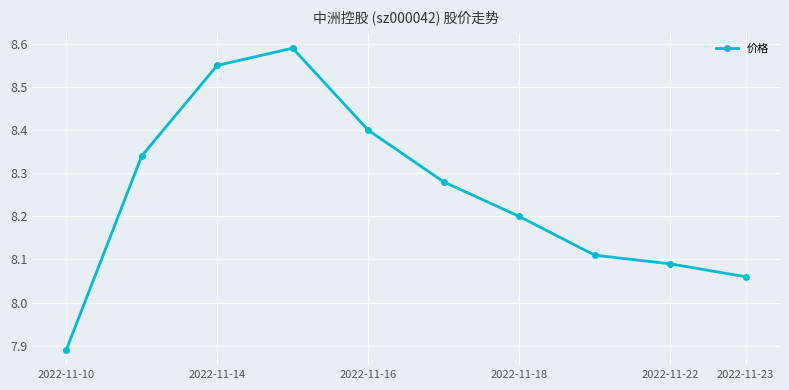

What is the value of the 5th point from the left?

8.4